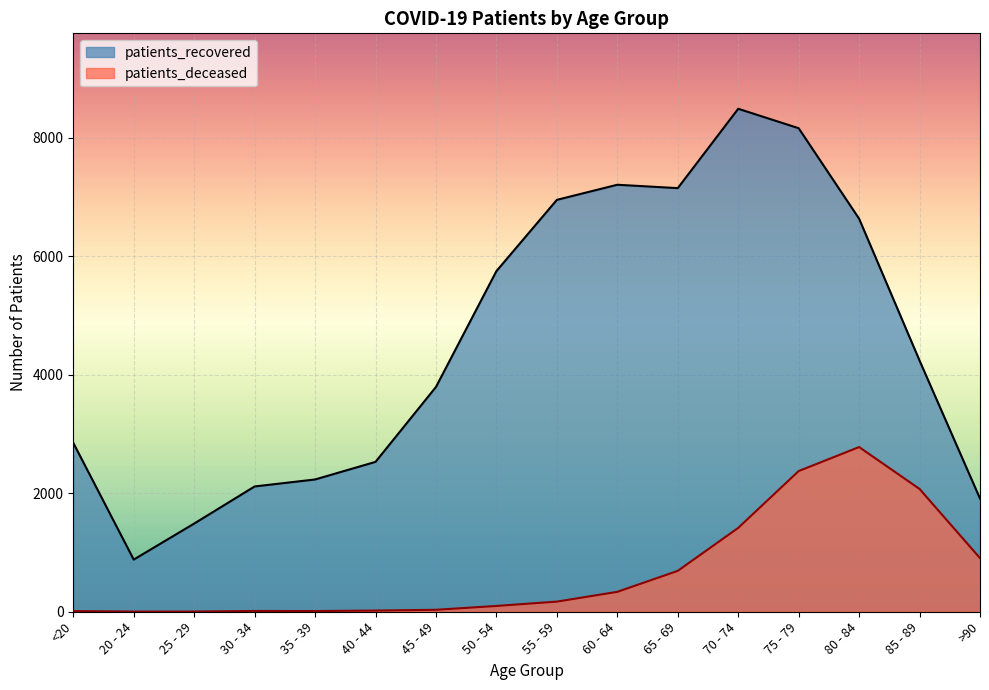

How many lines are shown in the chart?

2